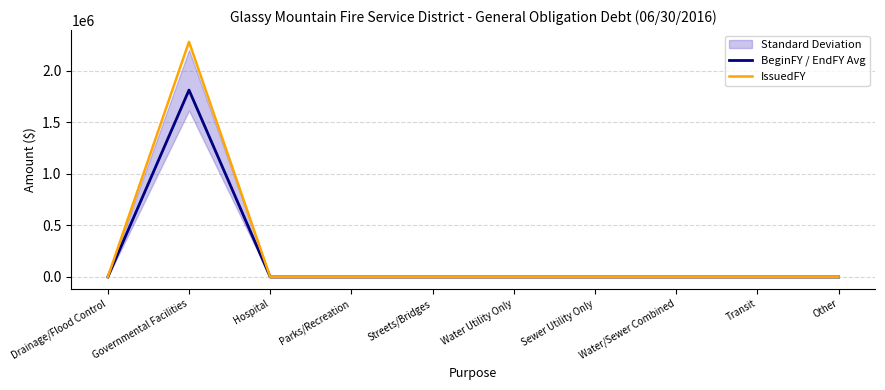

True or false: BeginFY / EndFY Avg has a value of 754805 at Drainage/Flood Control.

False